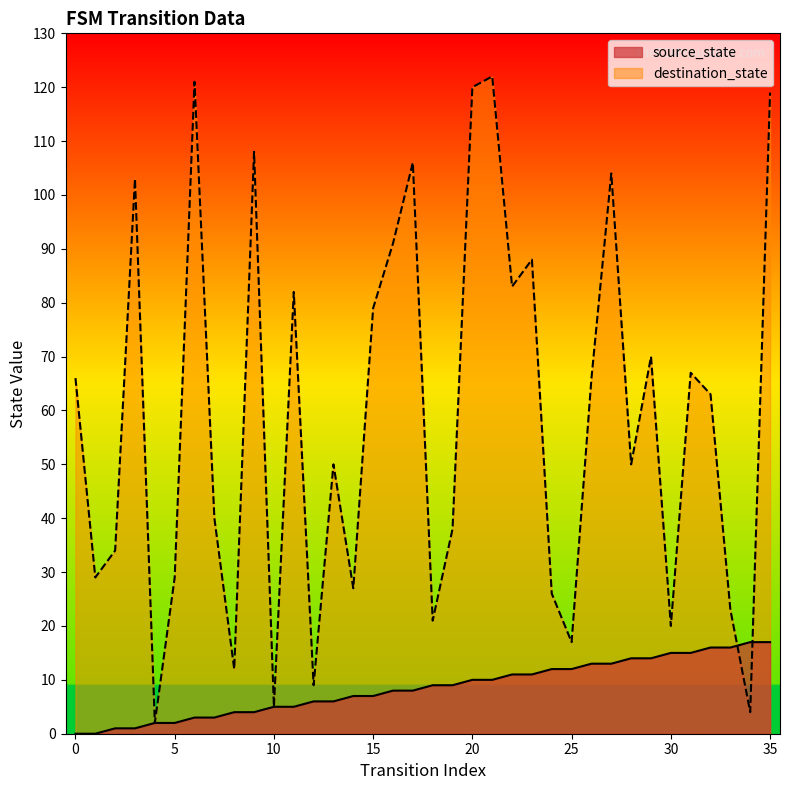

Rank the series by their average value, from lowest to highest.

source_state, destination_state